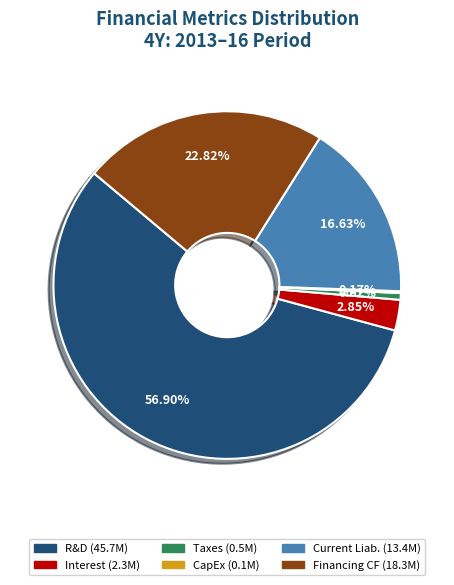

Is there any slice that represents more than half of the pie?

Yes